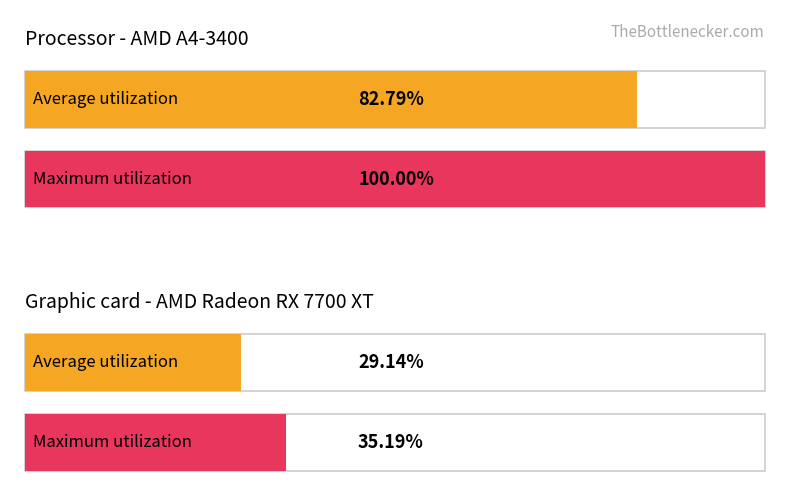

Rank the series by their maximum value, from highest to lowest.

Maximum utilization, Average utilization